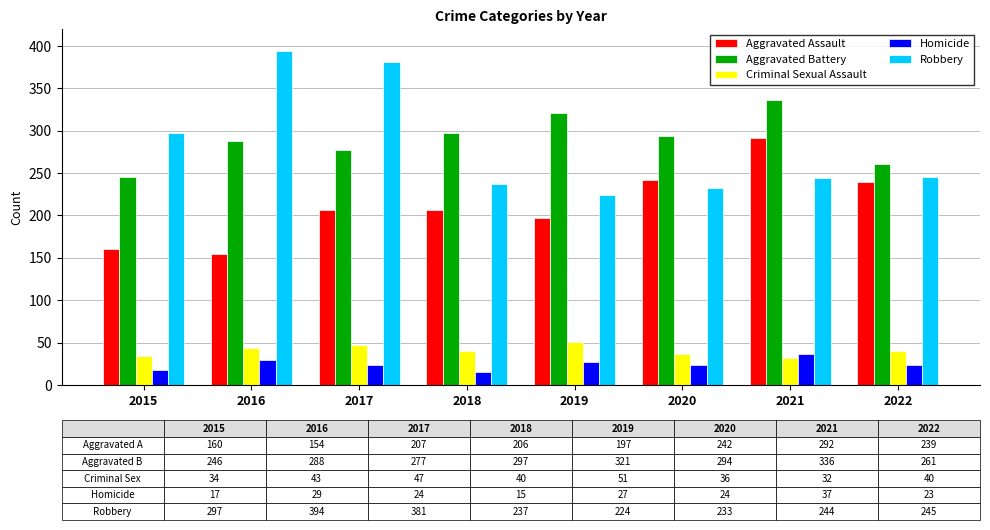

What is the value of the Criminal Sexual Assault bar at the 7th from the left?

32